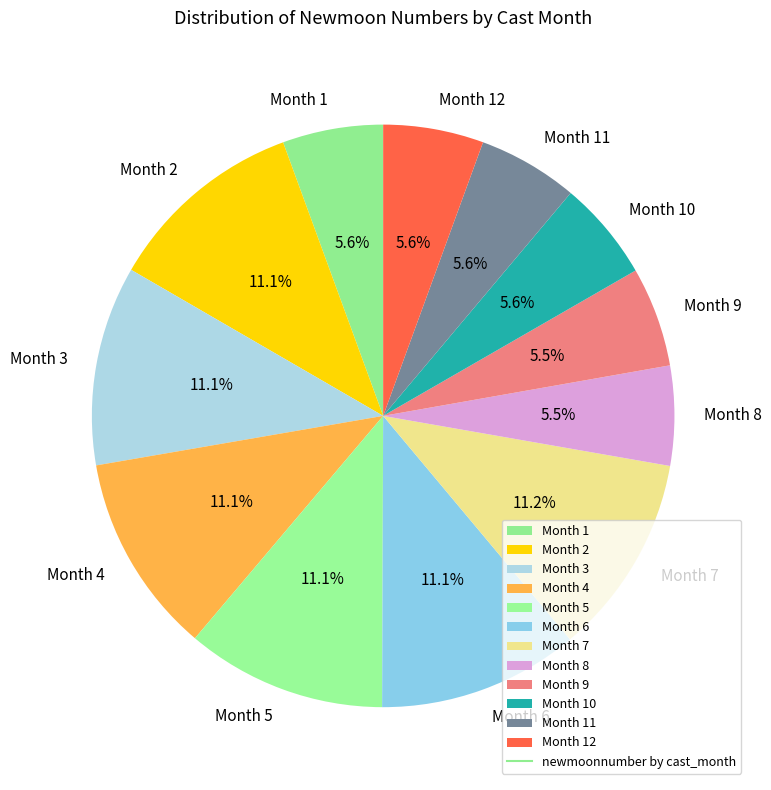

What percentage is NOT represented by Month 7?

88.8%